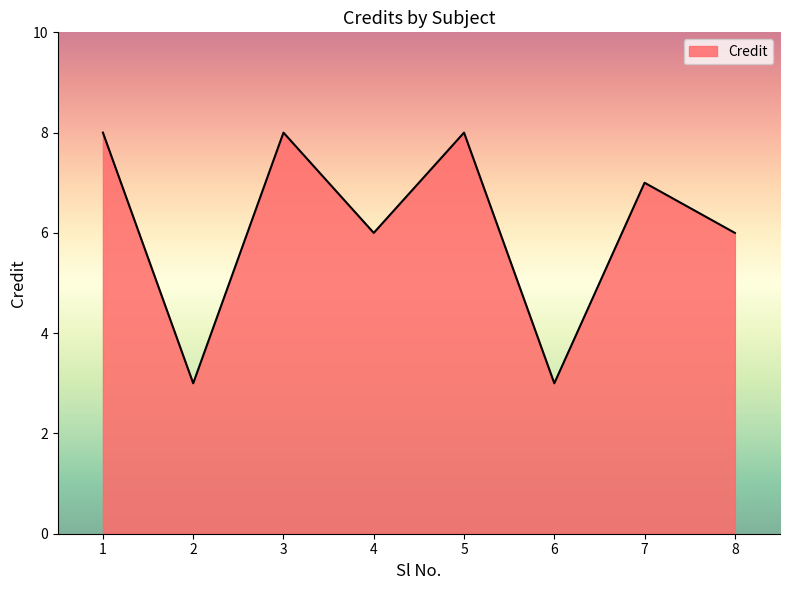

How many interior local peaks (higher than both neighbors) does the data have?

3